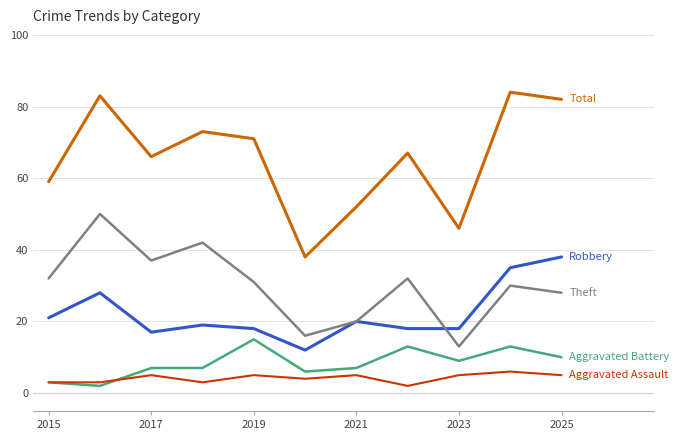

What is the greatest value displayed?

84